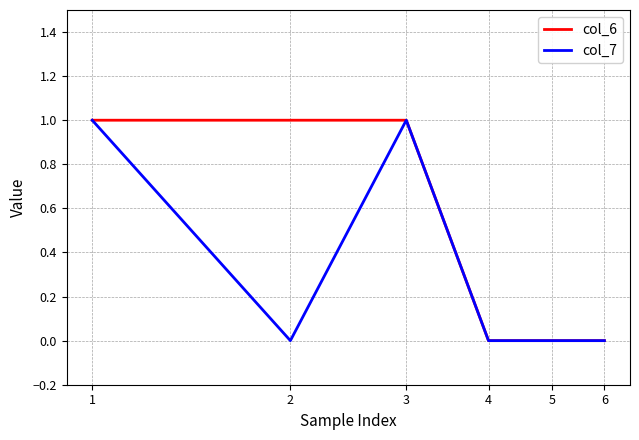

Which series has the largest total across all categories?

col_6